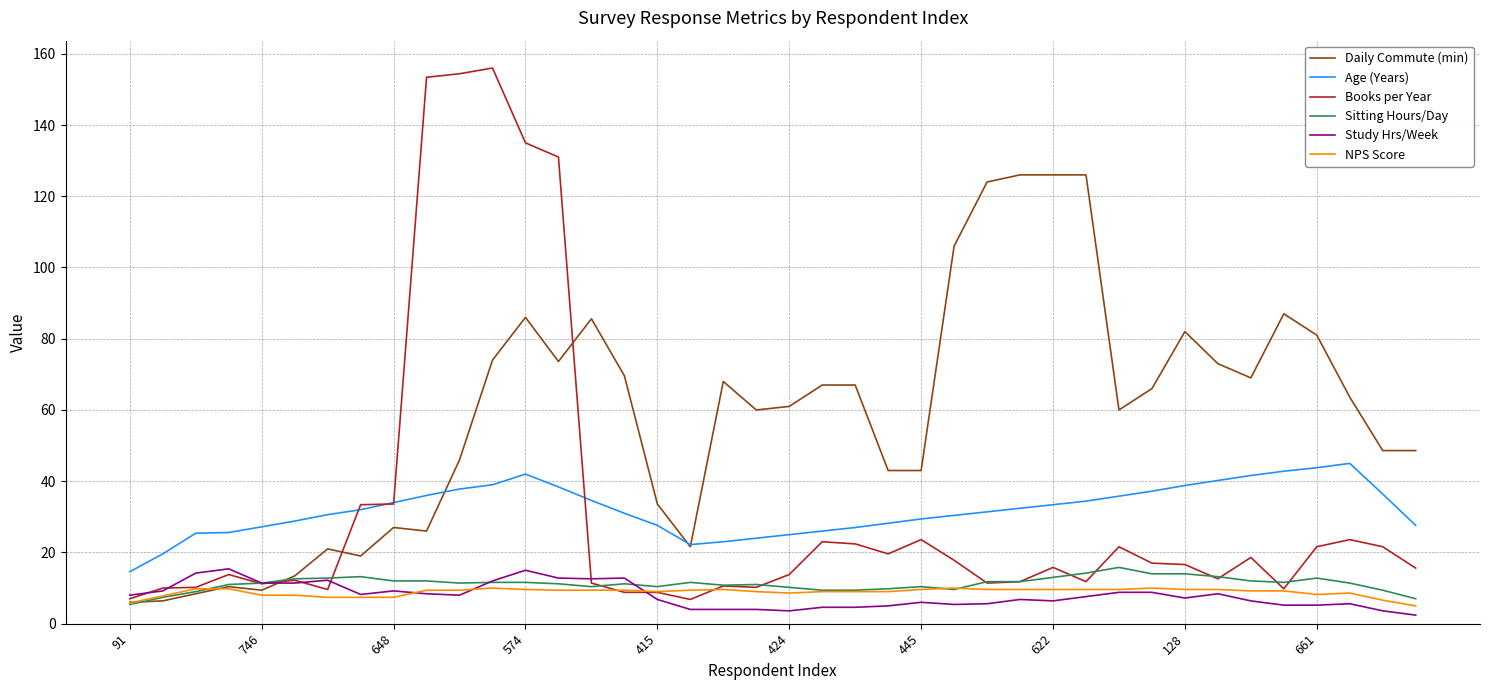

Which series has the largest total across all categories?

Daily Commute (min)